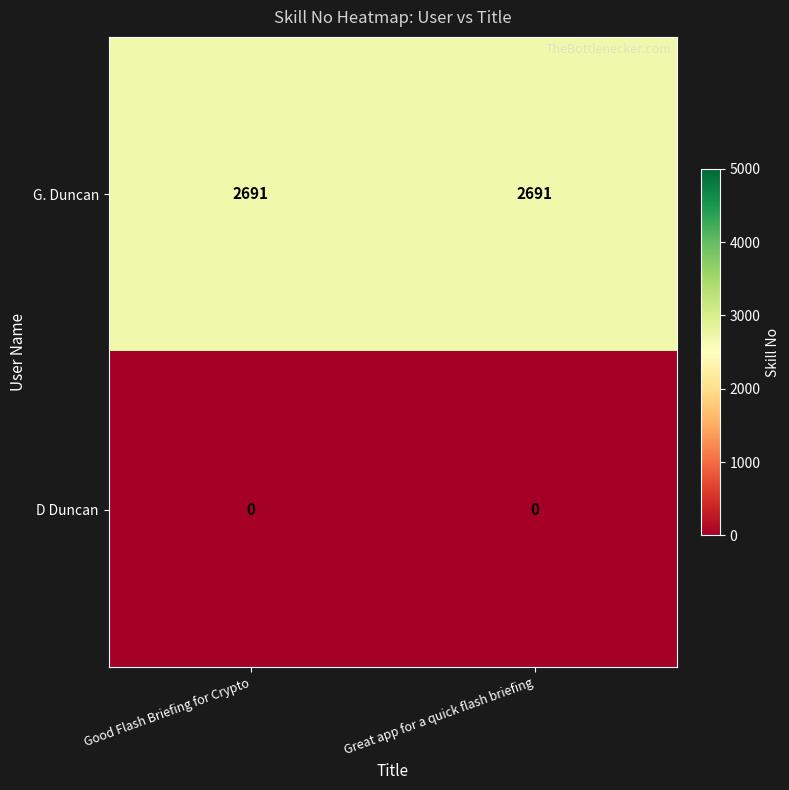

What is the average value of the G. Duncan series?

2691